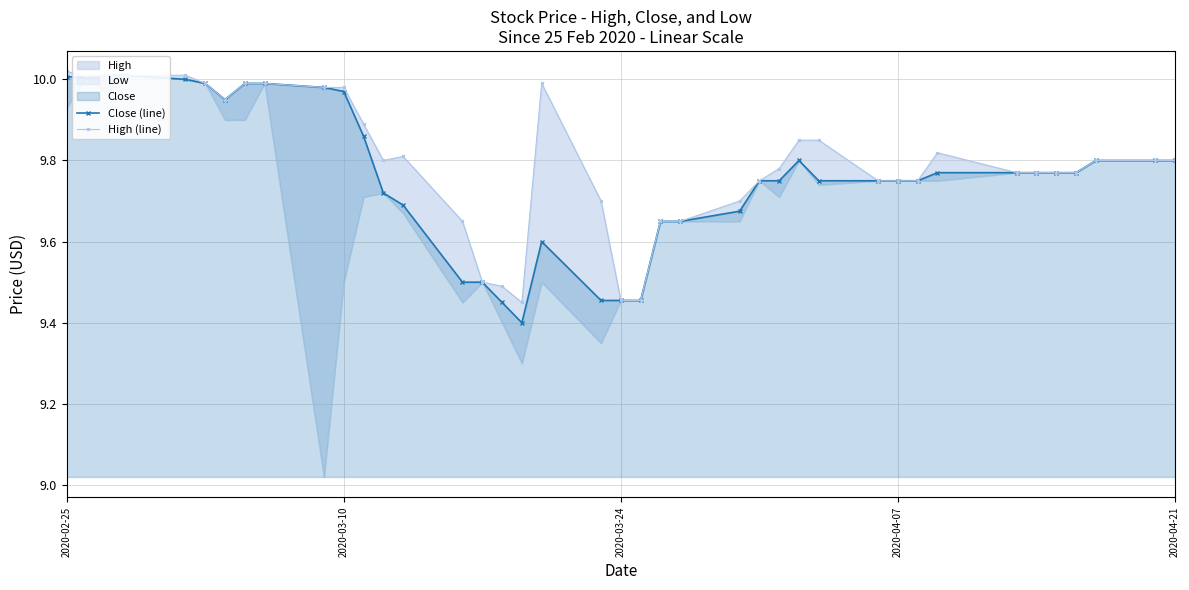

True or false: High (line) has a value of 15.6 at 16.

False